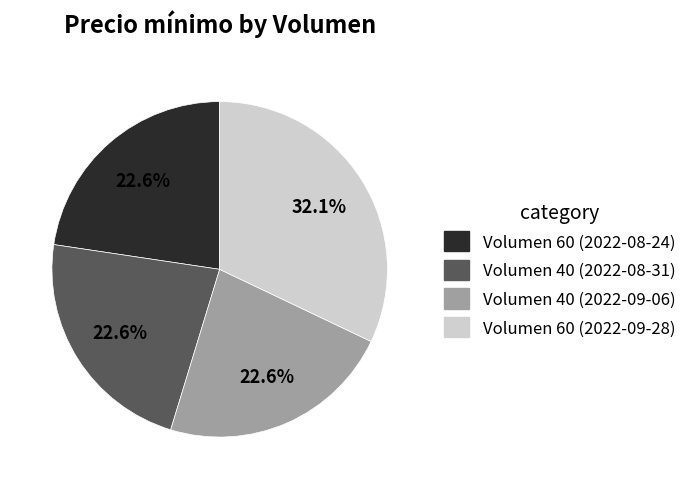

Is there a majority slice in this chart?

No